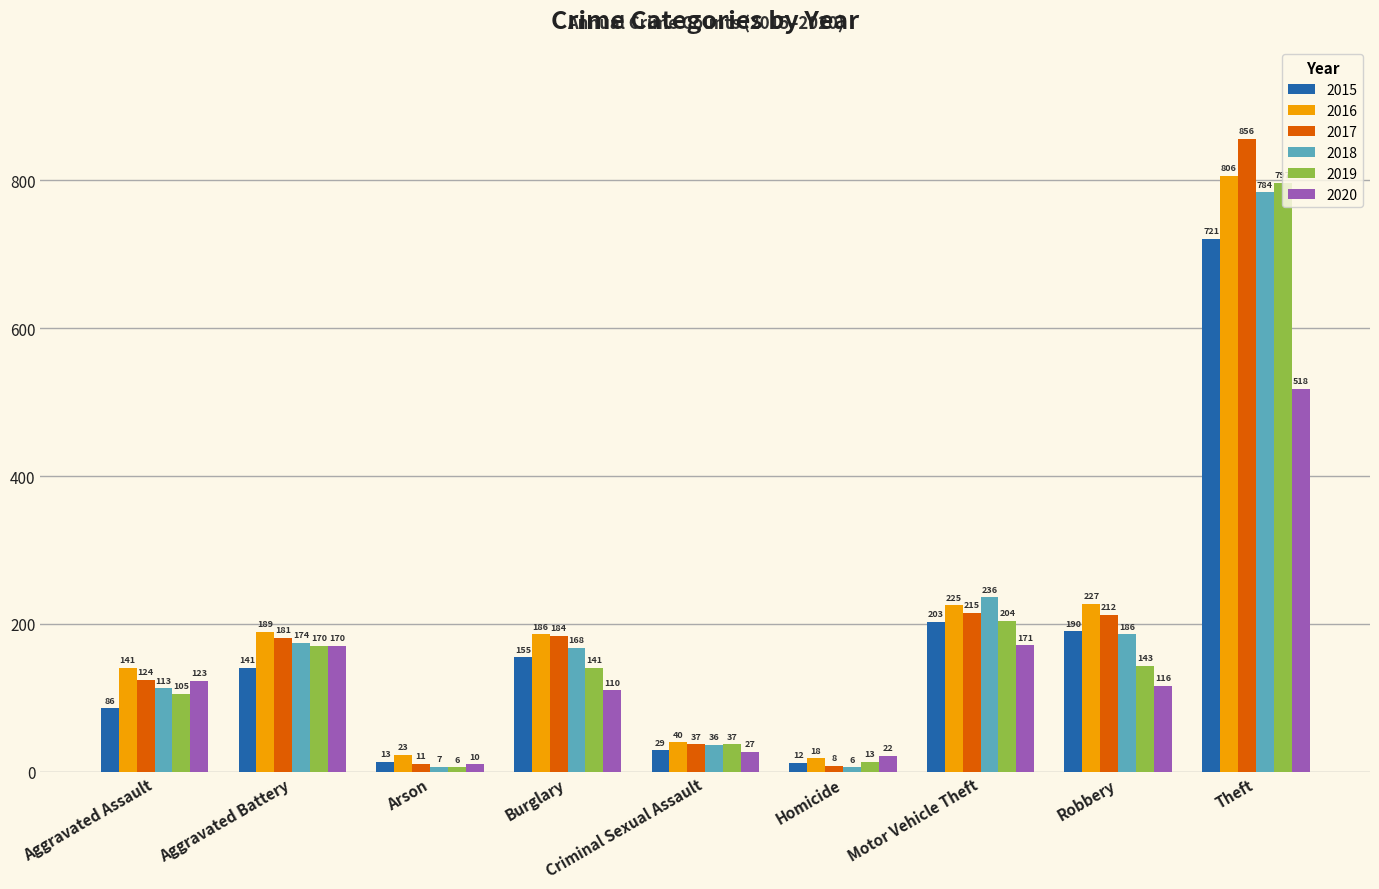

What is the sum of all 2018 values?

1710